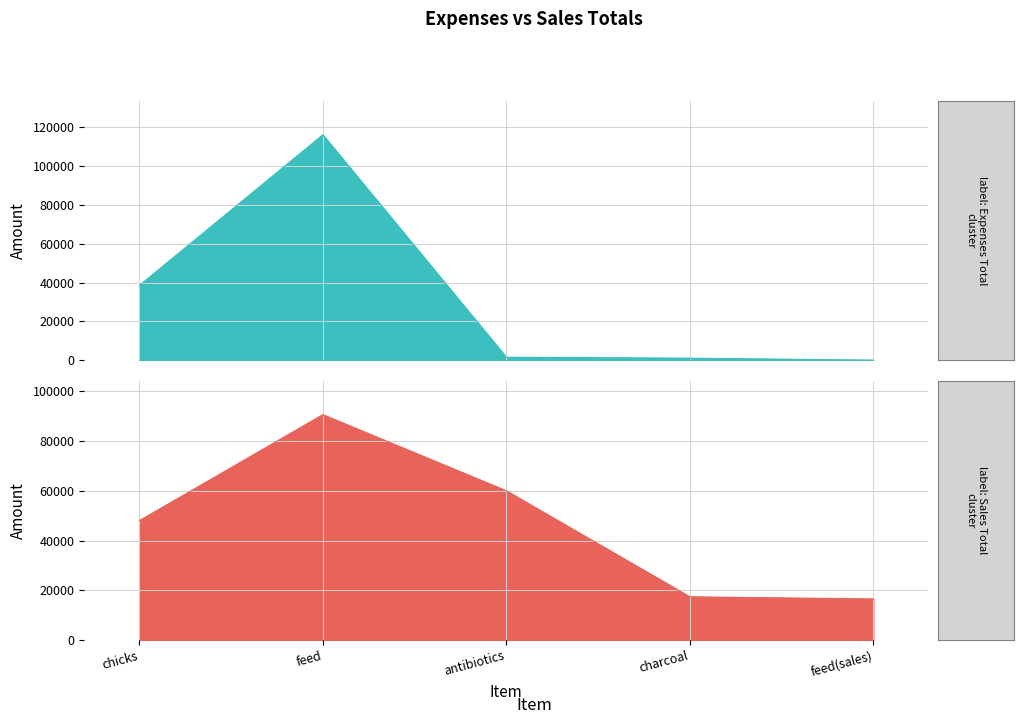

True or false: Sales Total and Expenses Total cross at least once.

True